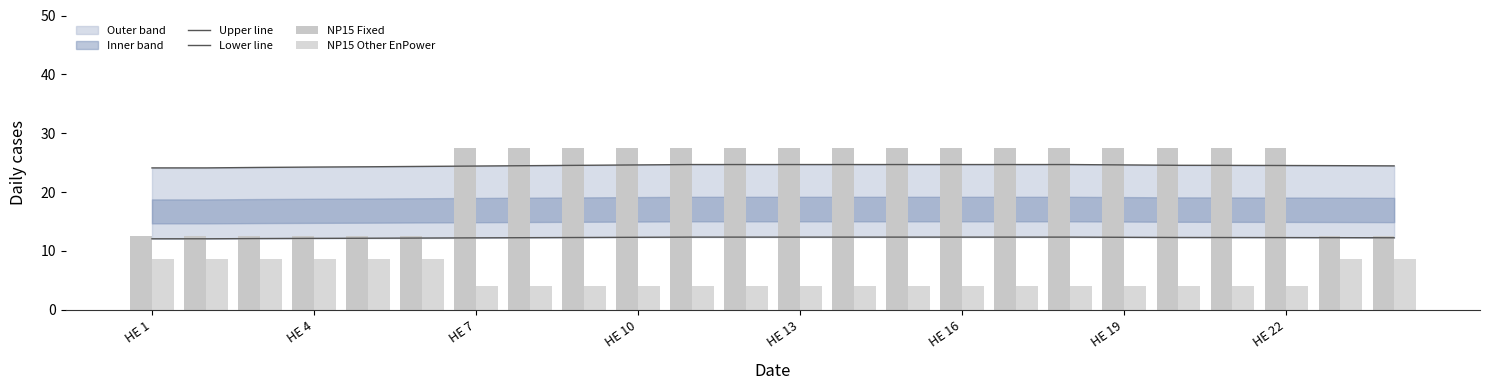

What is the difference between the maximum and minimum values in the NP15 Fixed series?

15.0